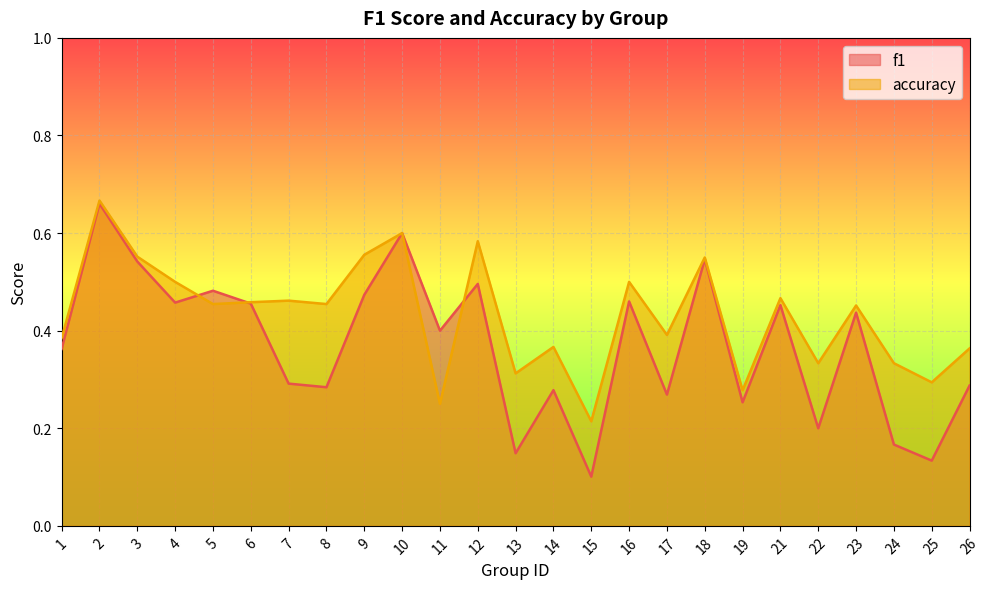

The f1 series shows 0.7 at 9. True or false?

False